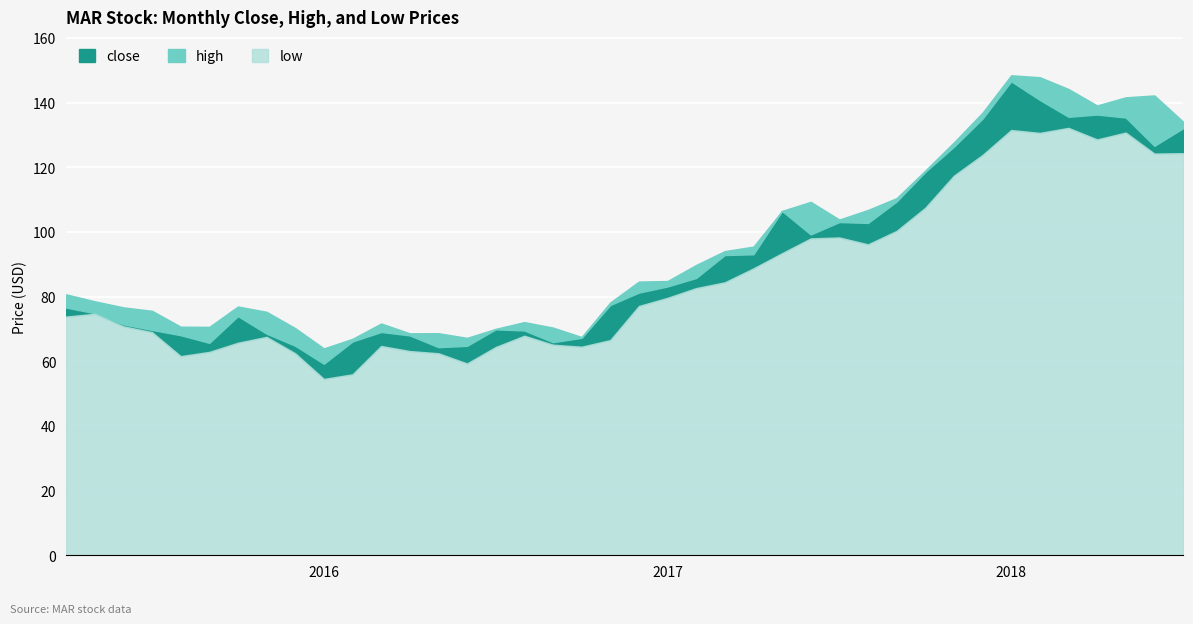

What is the label of the 40th point from the left?

2018-07